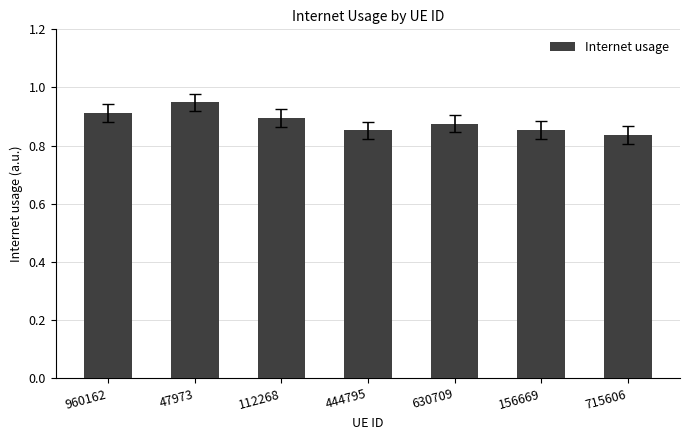

How many values are between 0 and 1?

7